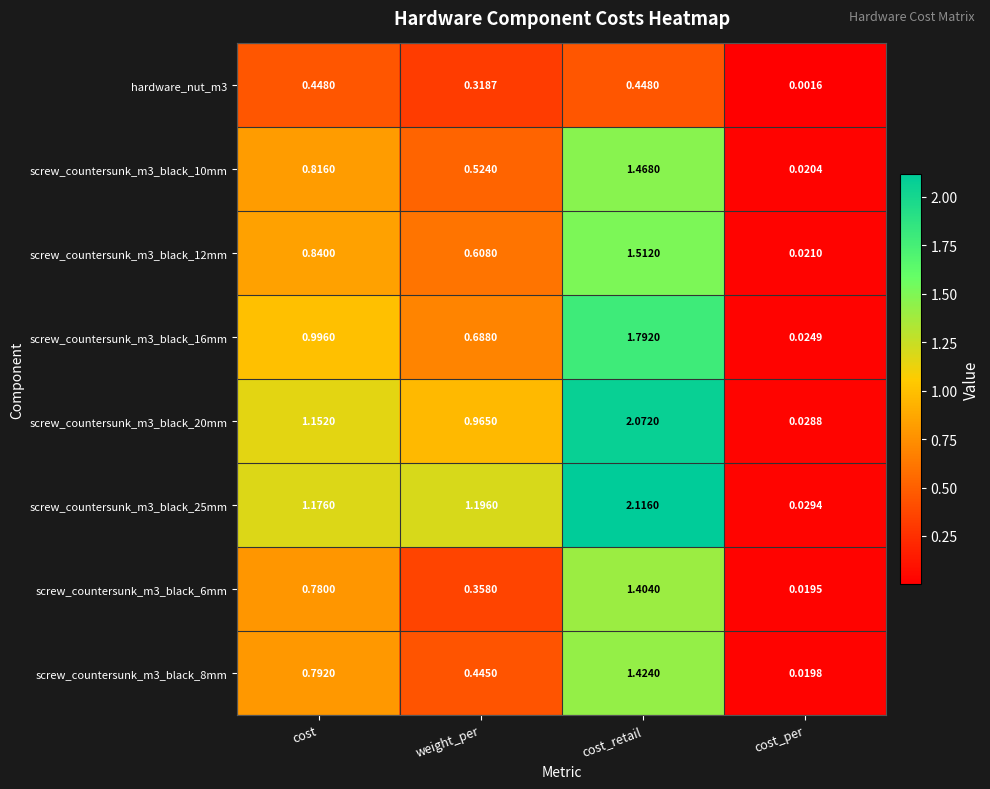

Which category has the lowest value in the screw_countersunk_m3_black_16mm series?

cost_per